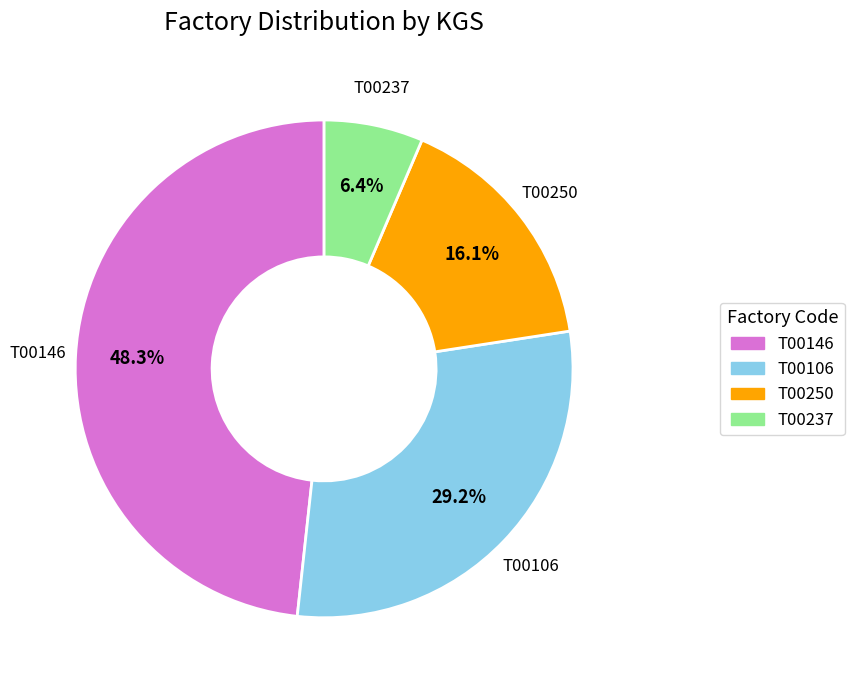

Does any single category account for the majority?

No